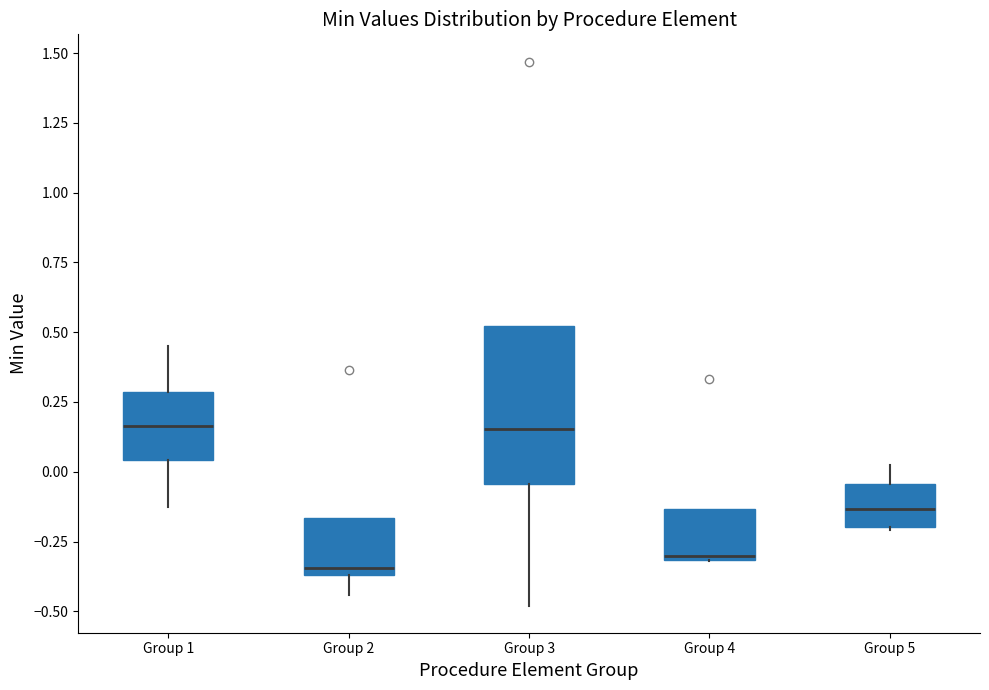

Reading left to right, transcribe this box plot: for each box, give where its median line is, the range the box spans, and where its two whiskers end, as read against the y-axis. The values are not printed on the chart, so give them approximately, as read against the axis.

Group 1: median 0.15, box 0.05 to 0.30, whiskers -0.15 to 0.45
Group 2: median -0.35 (just above the box's lower edge), box -0.35 to -0.15, whiskers -0.45 to -0.15
Group 3: median 0.15, box -0.05 to 0.50, whiskers -0.50 to 0.50
Group 4: median -0.30, box -0.30 to -0.15, whiskers -0.30 to -0.15
Group 5: median -0.15, box -0.20 to -0.05, whiskers -0.20 to 0.00